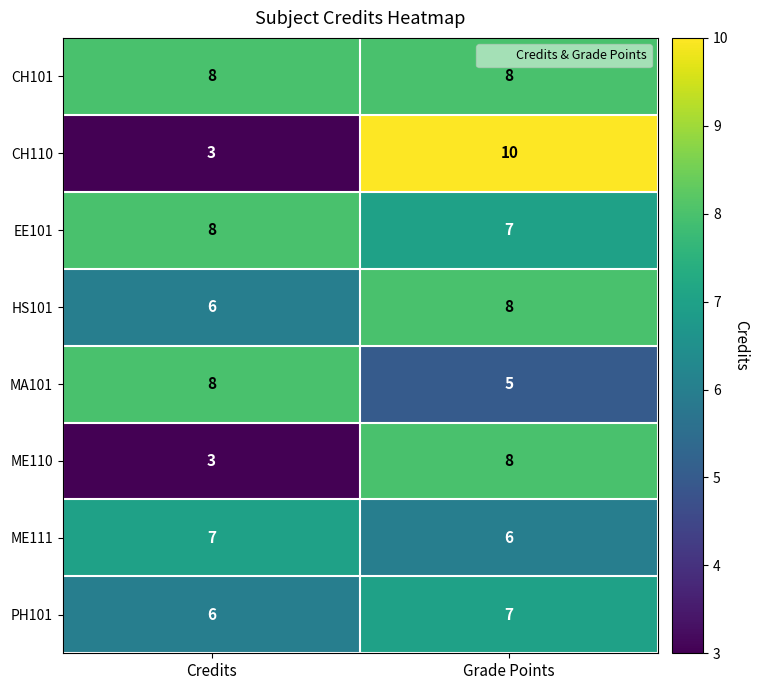

At which category is the sum across all series the highest?

Grade Points